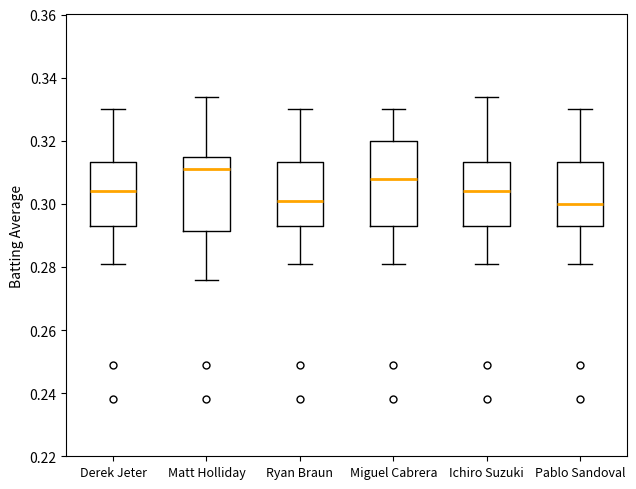

Which box is the tallest, from its lower edge to its upper edge?

Miguel Cabrera